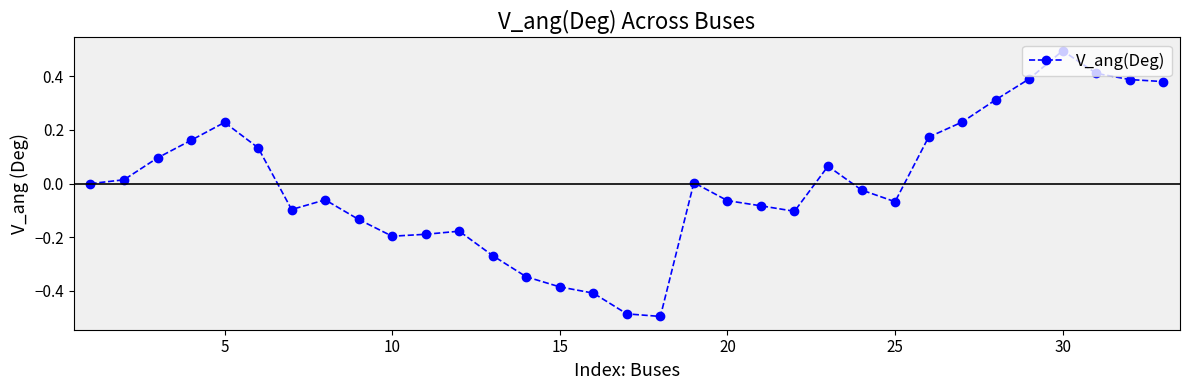

What is the difference between the maximum and minimum values?

1.0